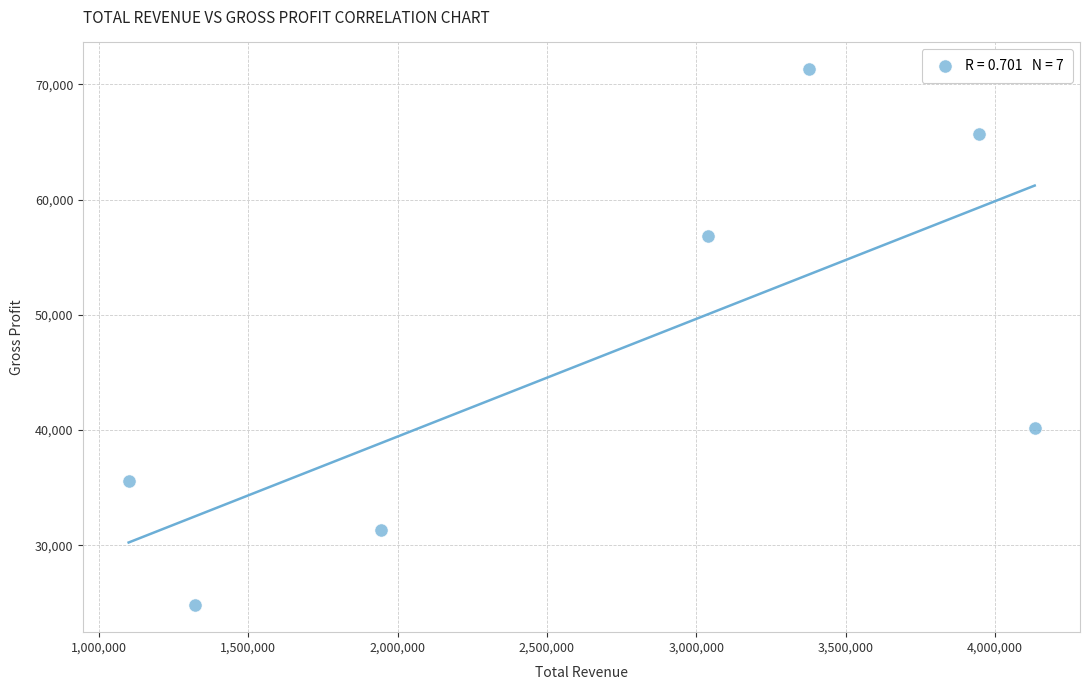

What is the range of X values (max minus min)?

3033300